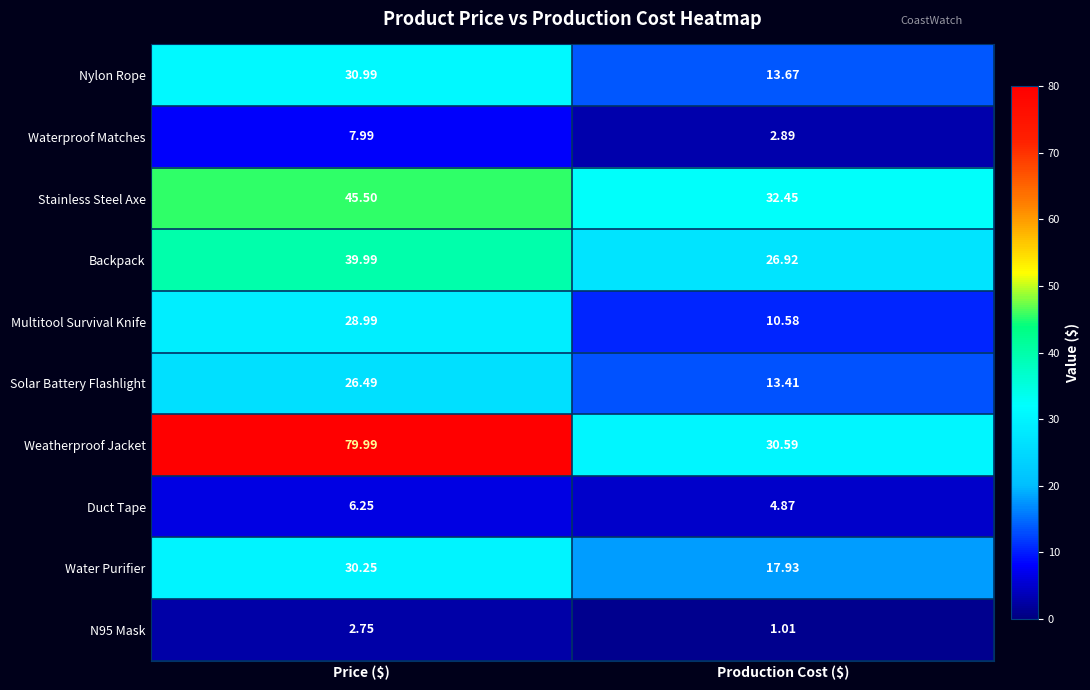

What is the difference between the highest and lowest values at Production Cost ($)?

31.4